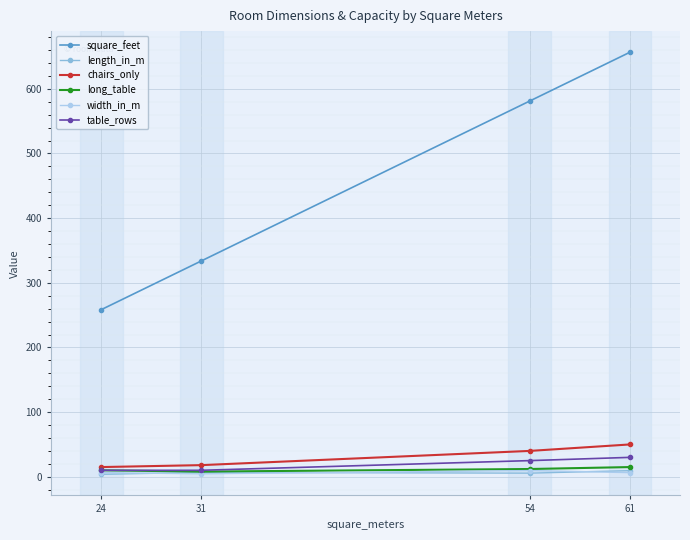

Which label corresponds to the largest value in the chart?

61